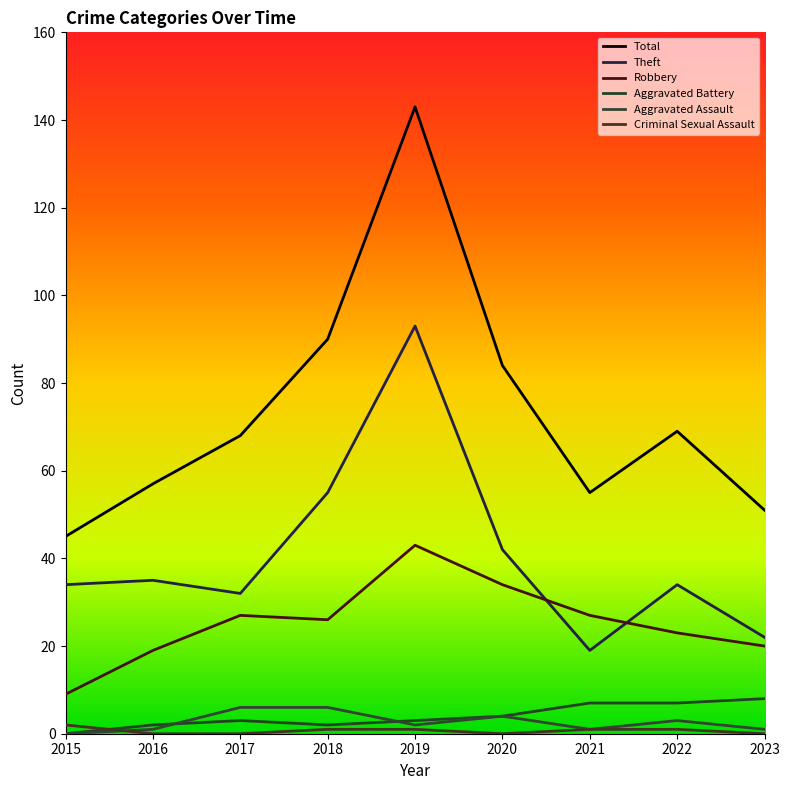

At which label does Aggravated Assault first exceed 2?

2017